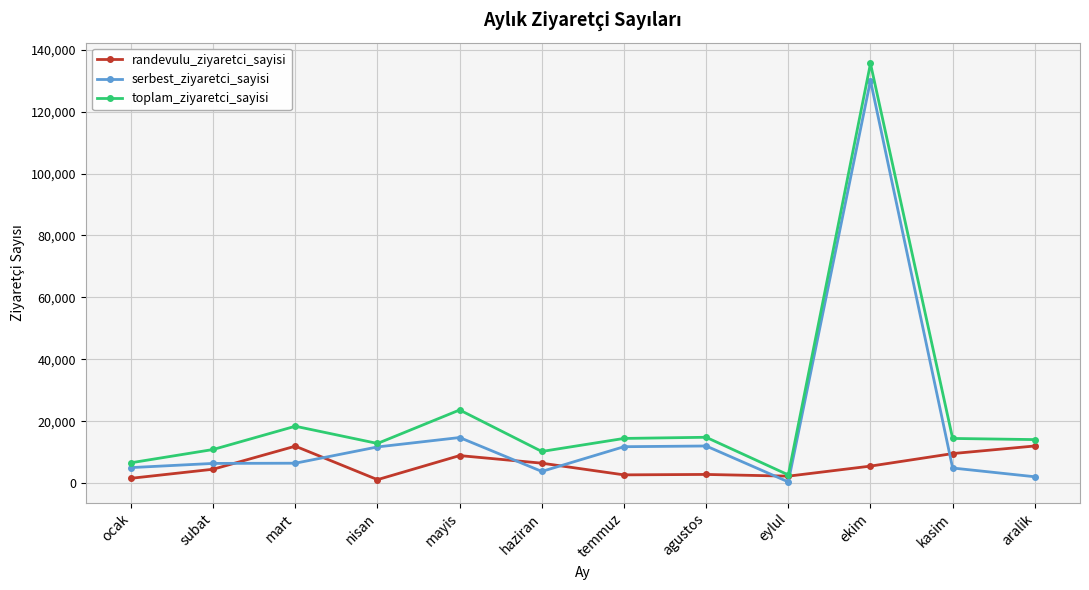

How many lines are shown in the chart?

3